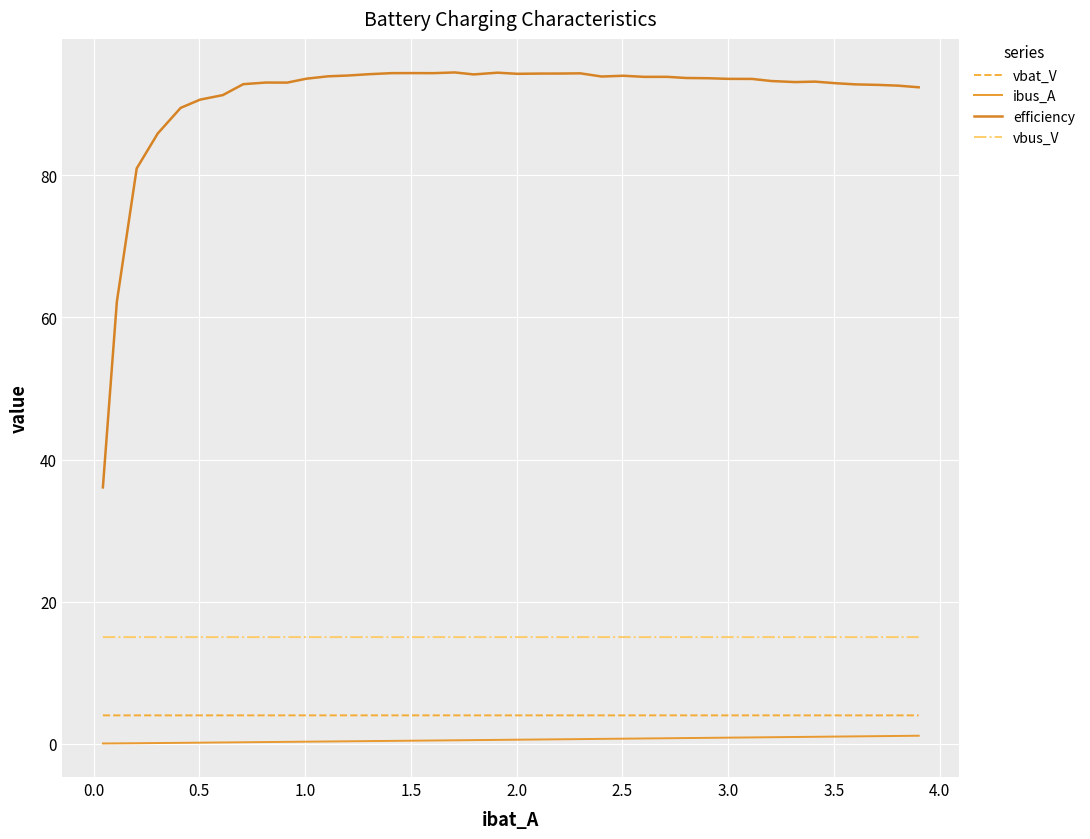

In vbat_V, how many points are higher than both neighbors (excluding endpoints)?

12